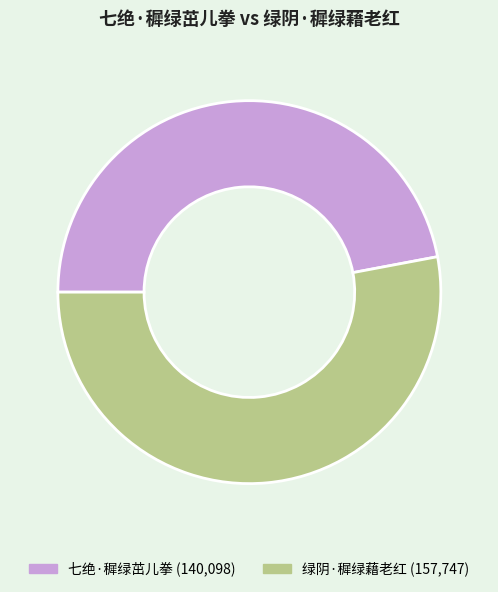

Which slice is the largest?

绿阴·穉绿藉老红